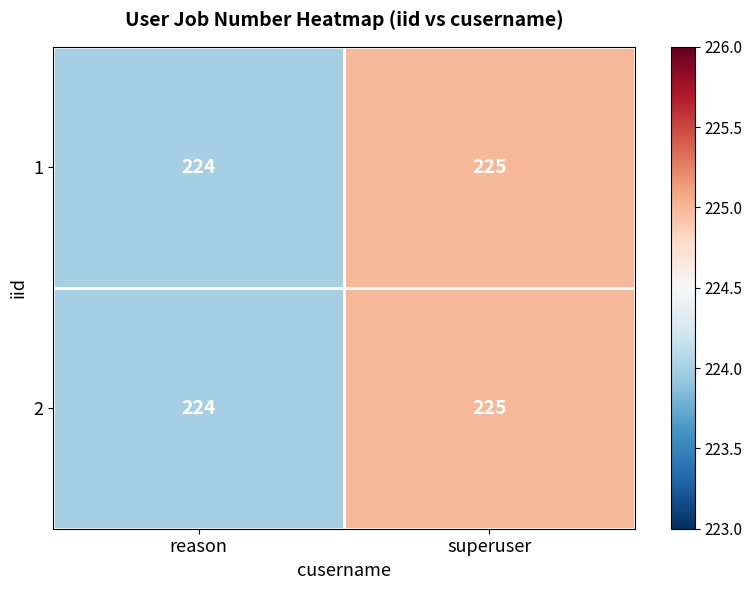

How many data points does each series have?

2